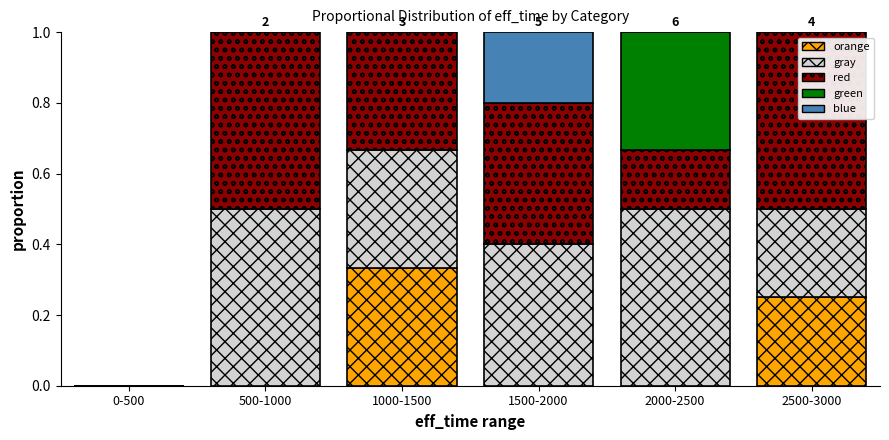

What is the total value across all series at 500-1000?

1.0